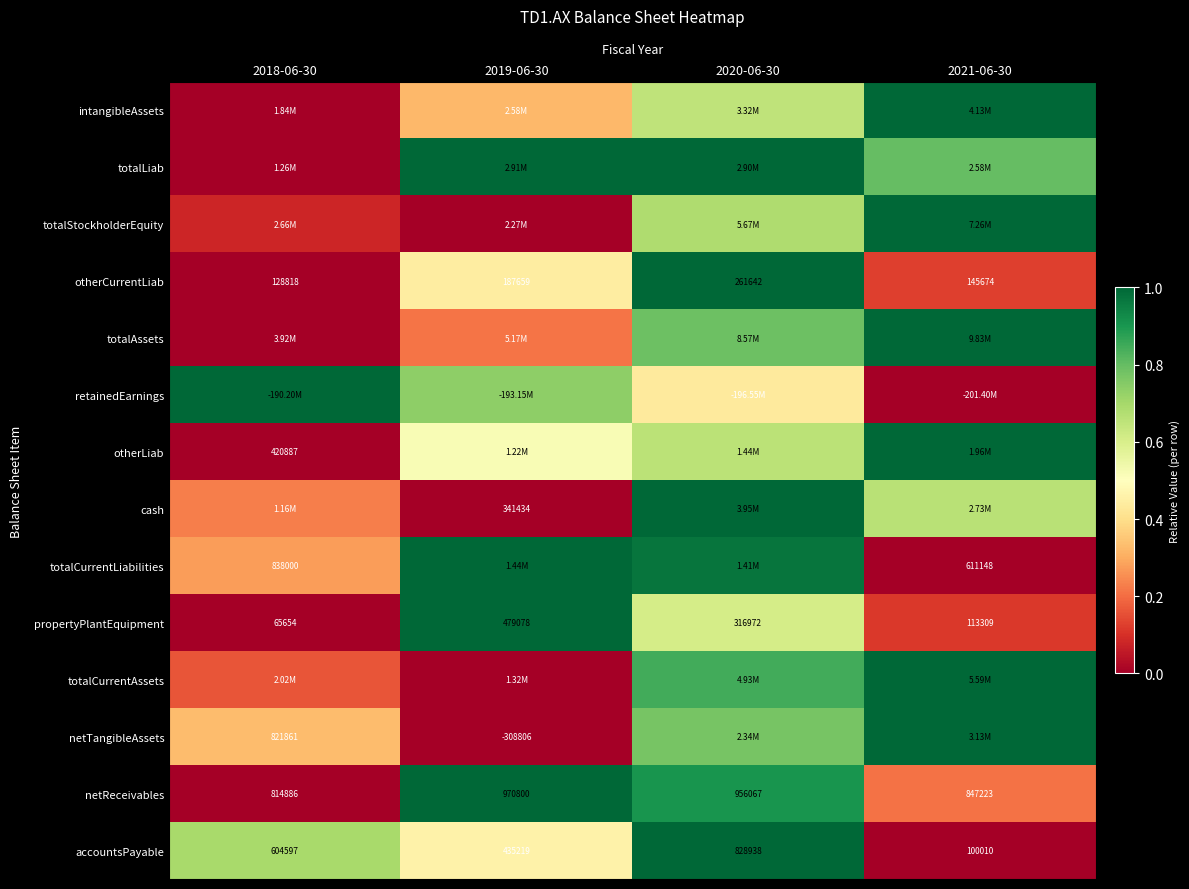

Is the value of otherLiab at 2018-06-30 greater than the value of otherCurrentLiab at 2019-06-30?

Yes